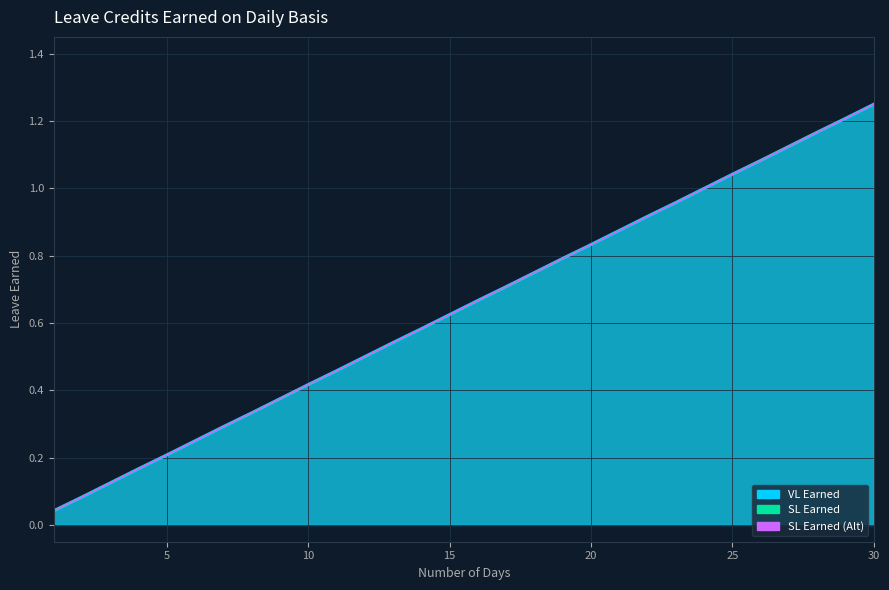

Where is SL Earned nearest to the value 0?

1